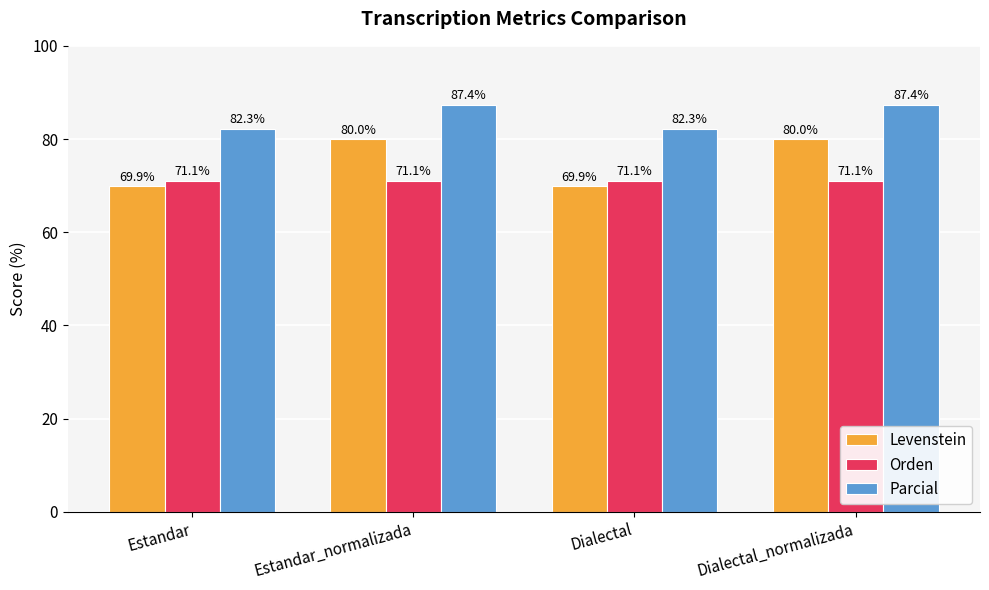

What is the smallest value displayed?

69.9